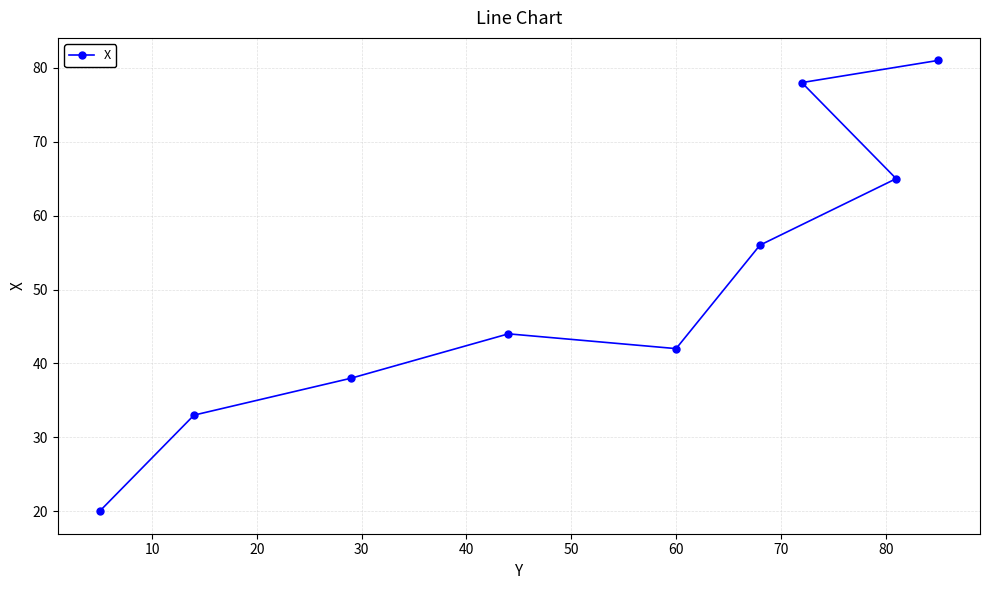

What is the value of the 2nd point from the left?

33